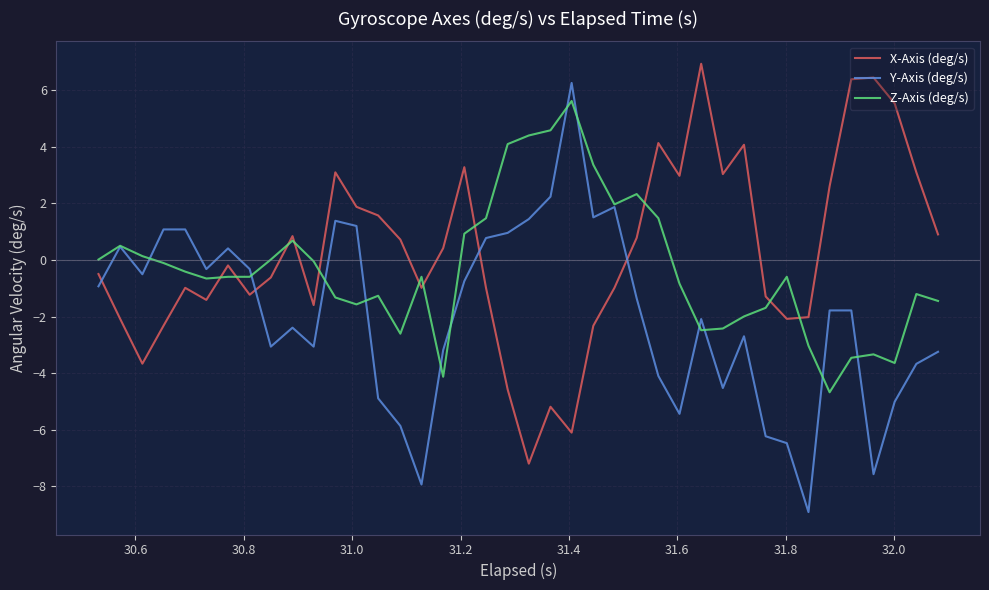

Which series has the widest spread of values?

Y-Axis (deg/s)